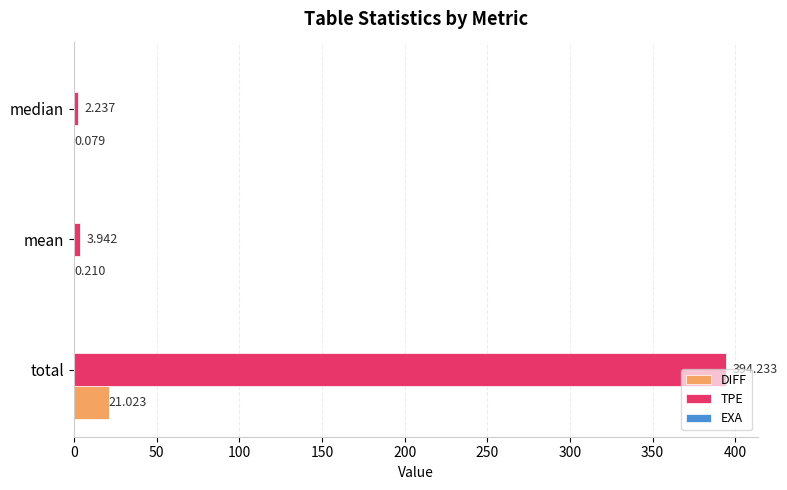

Where is DIFF nearest to the value 10?

mean